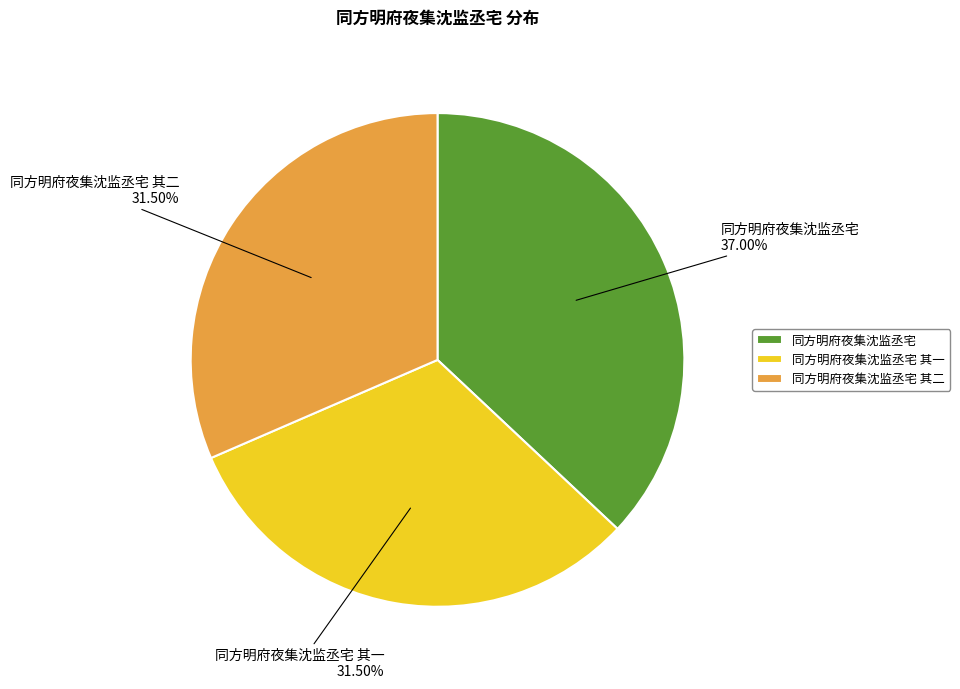

Which category has the biggest portion of the pie?

同方明府夜集沈监丞宅